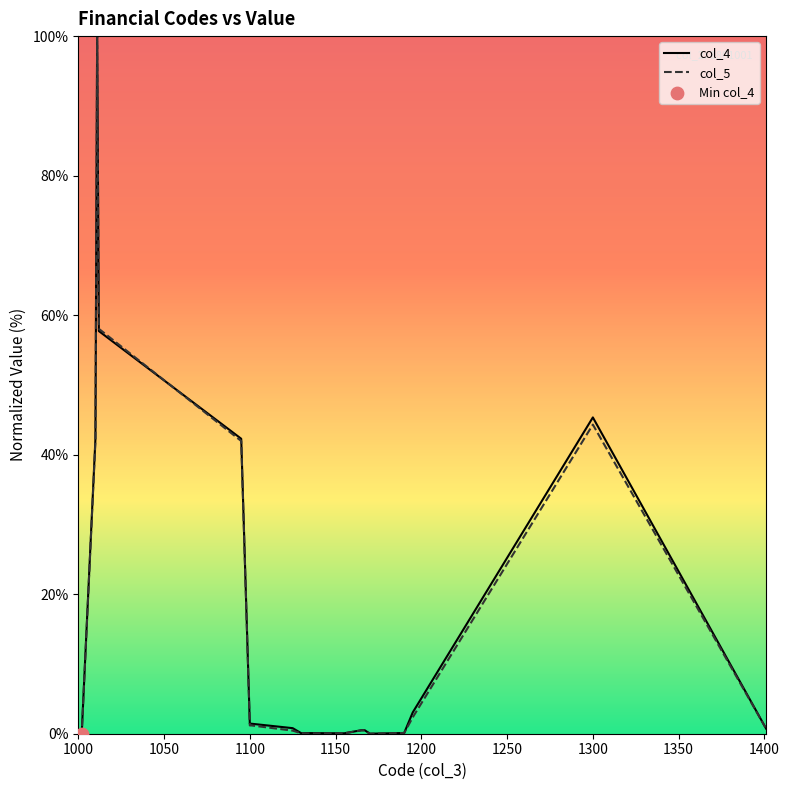

At how many categories does at least one series exceed 25?

5